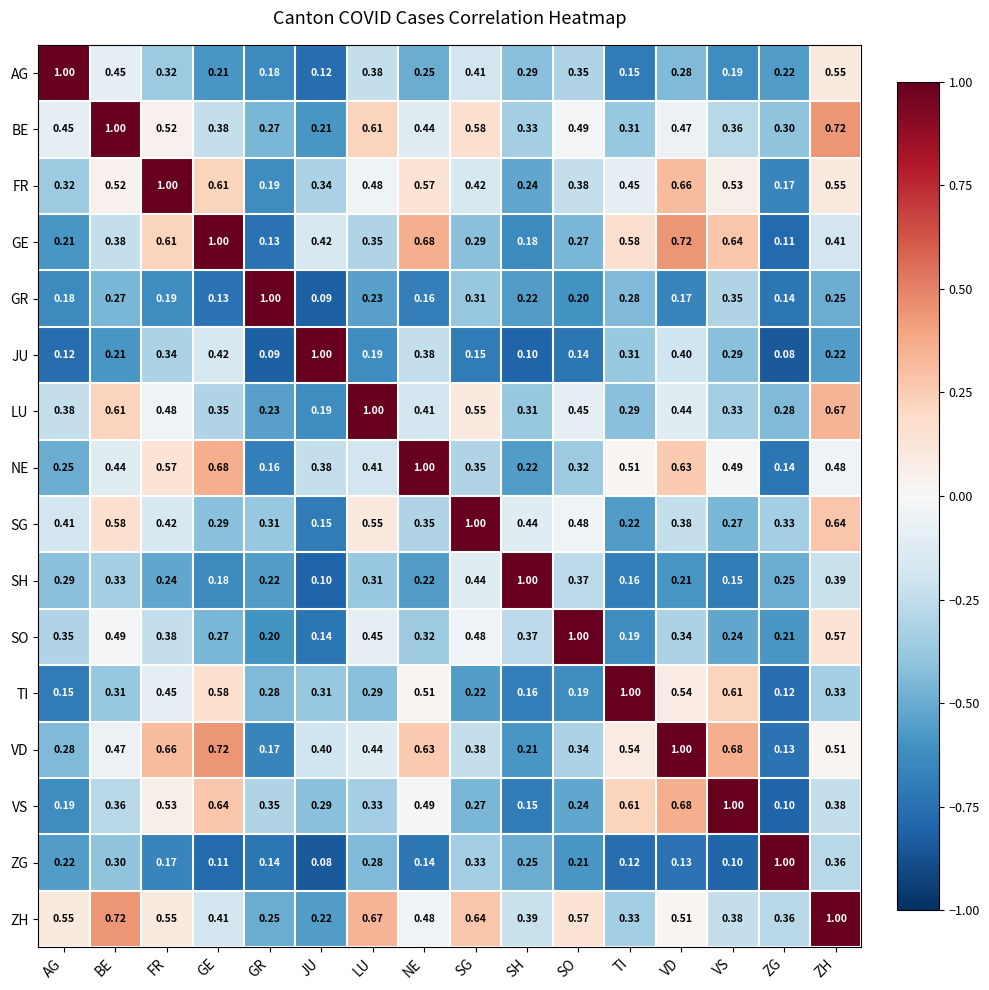

Which series has the largest total across all categories?

ZH